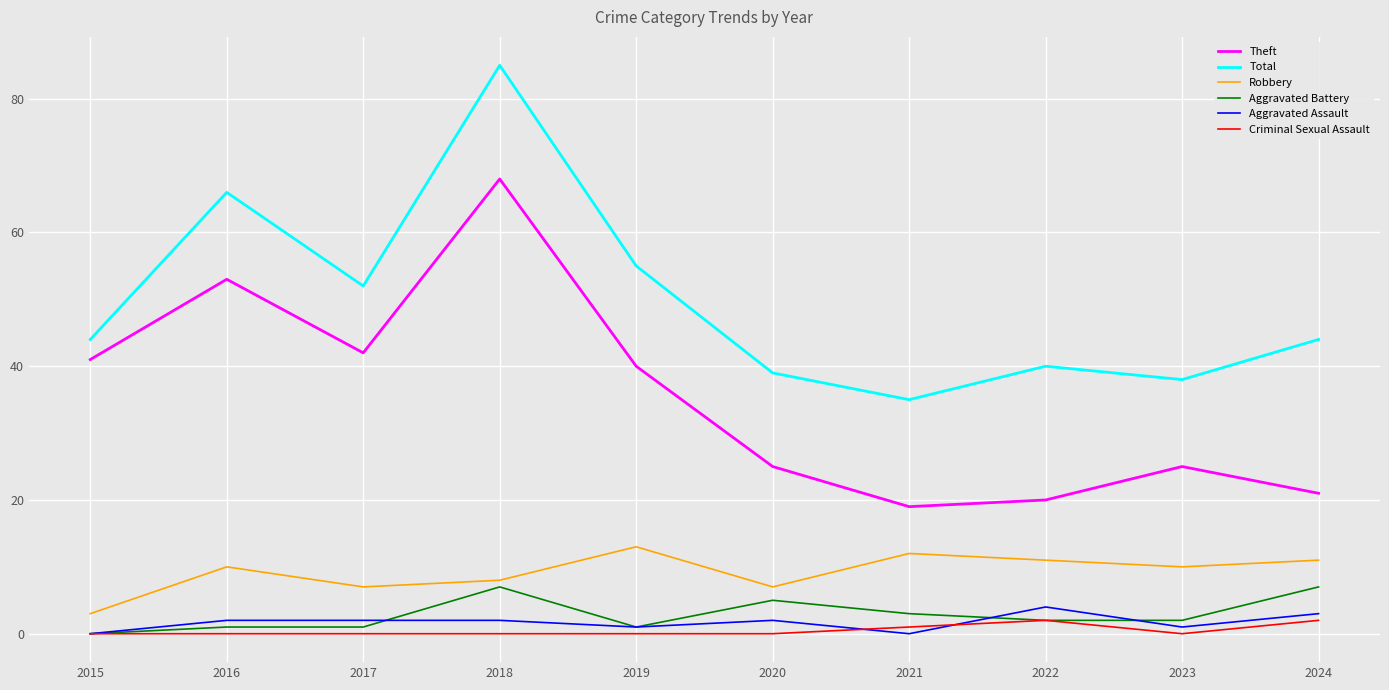

What is the maximum value shown in the chart?

85